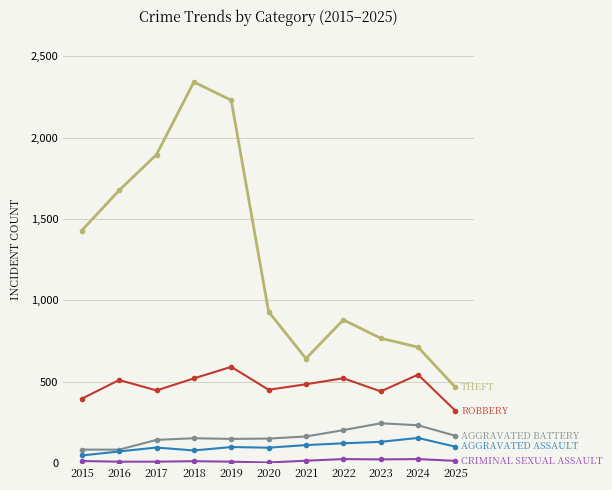

What is the total value across all series at 2021?

1413